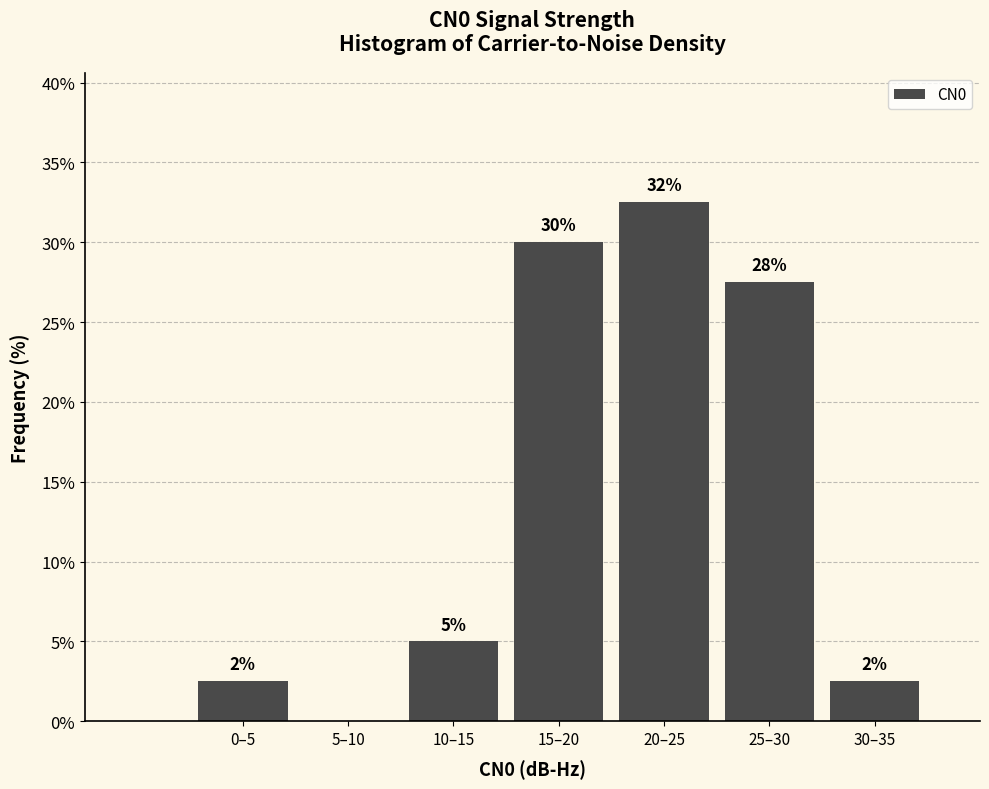

Are the bars horizontal?

No